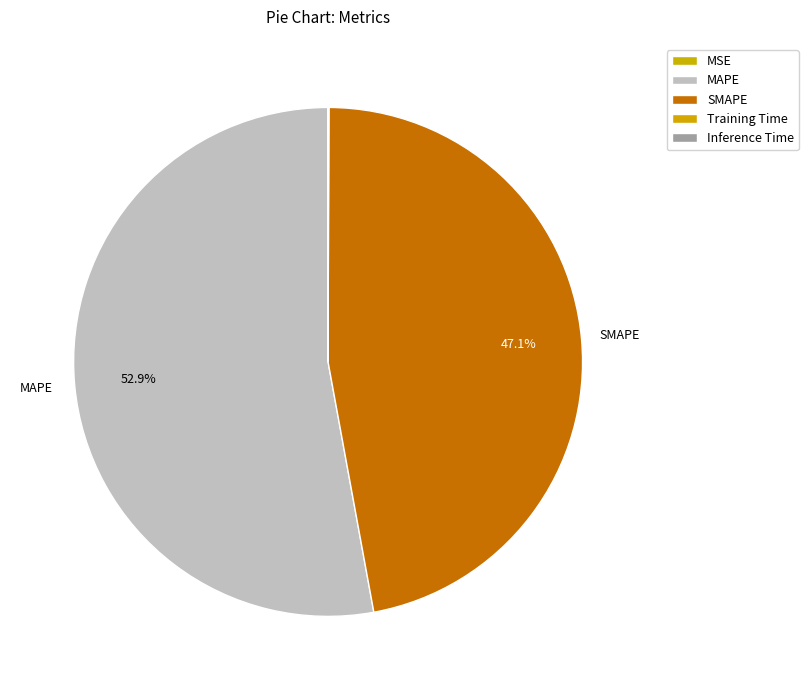

To the nearest percent, what is the difference between the MSE and SMAPE slice percentages?

47%